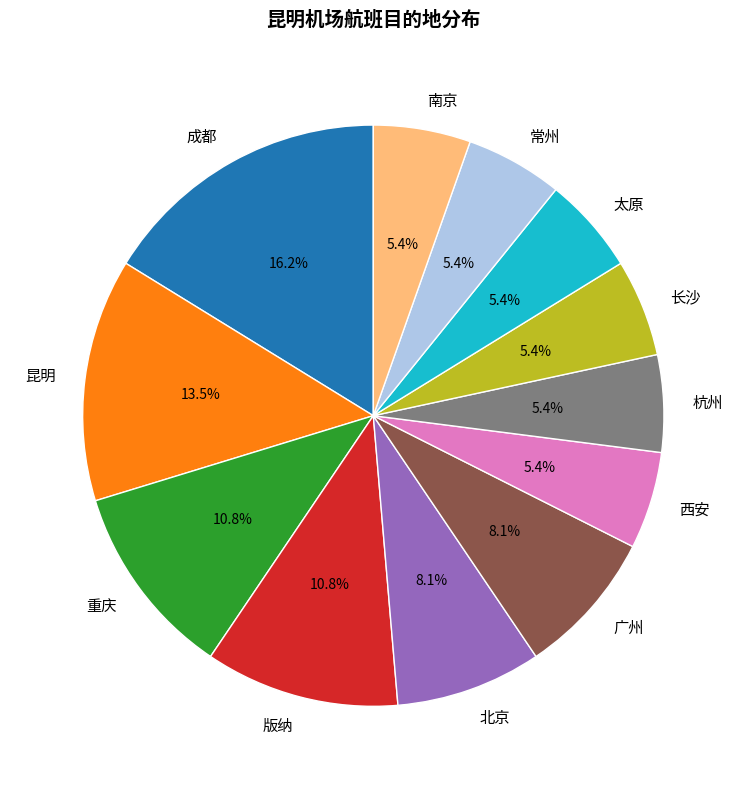

Between 重庆 and 西安, which is larger?

重庆